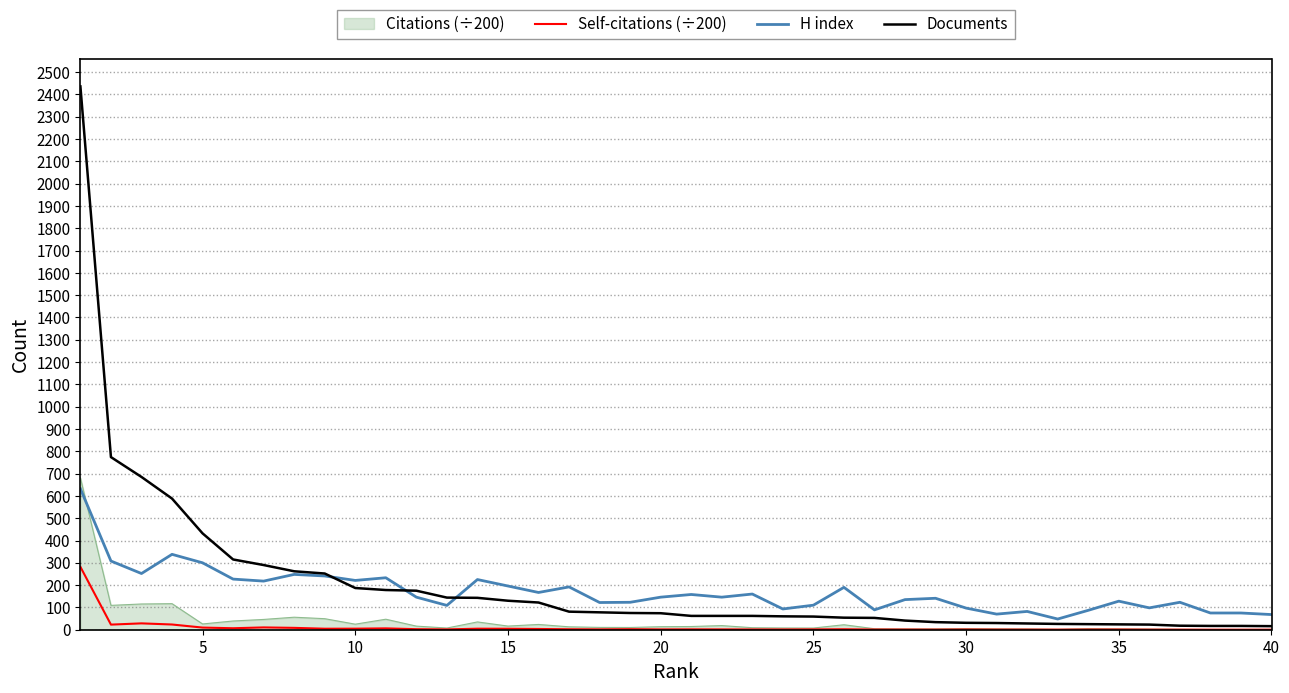

Which series has the widest spread of values?

Documents